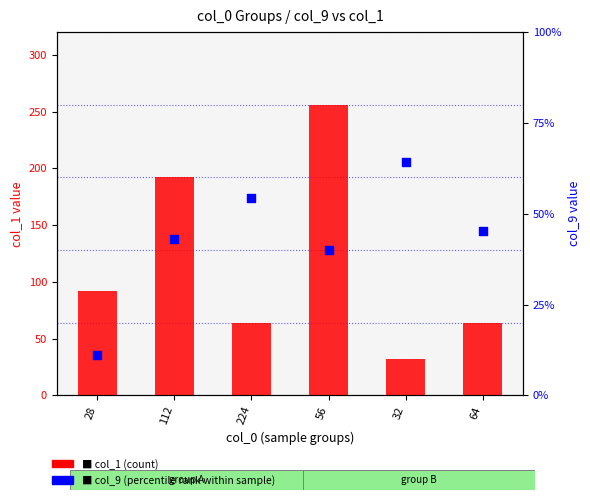

Is the value of col_9 (percentile rank) at 224 greater than the value of col_1 (count) at 32?

No